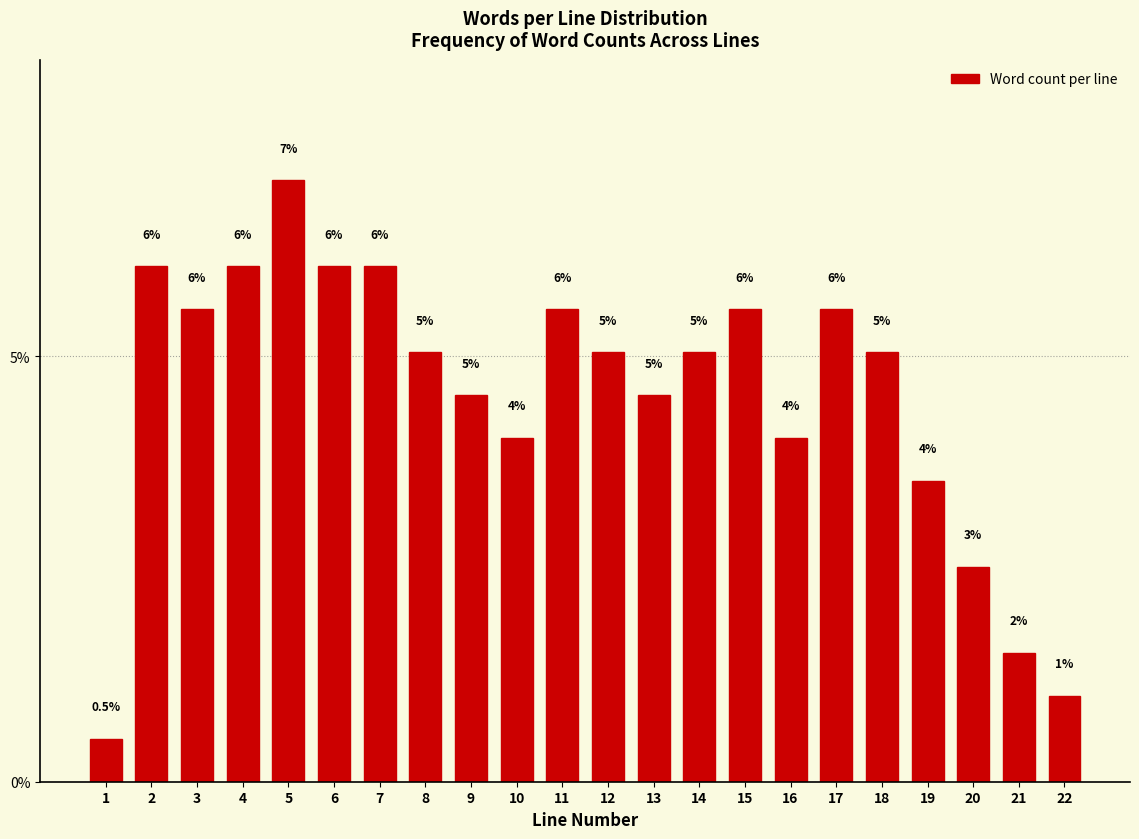

Which label corresponds to the largest value in the chart?

5